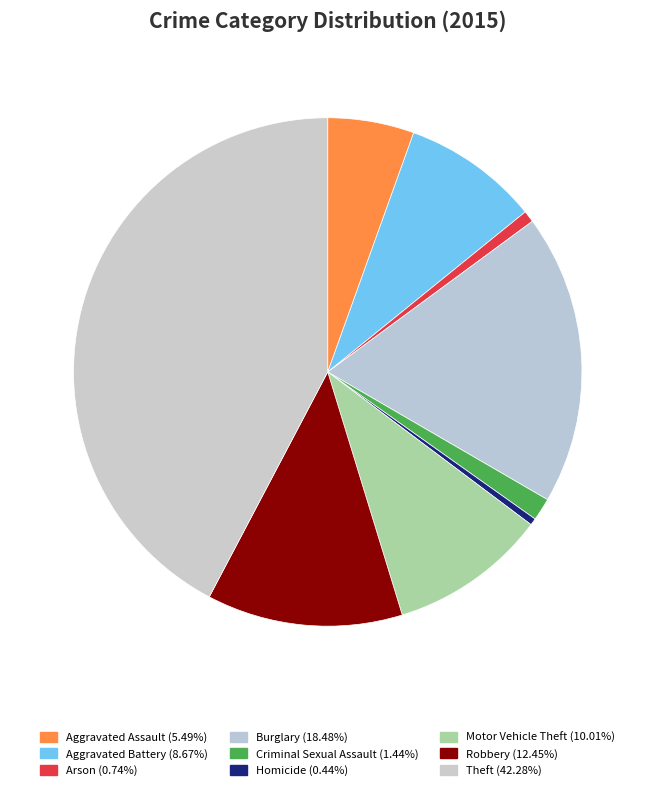

Is Theft the majority of the pie?

No